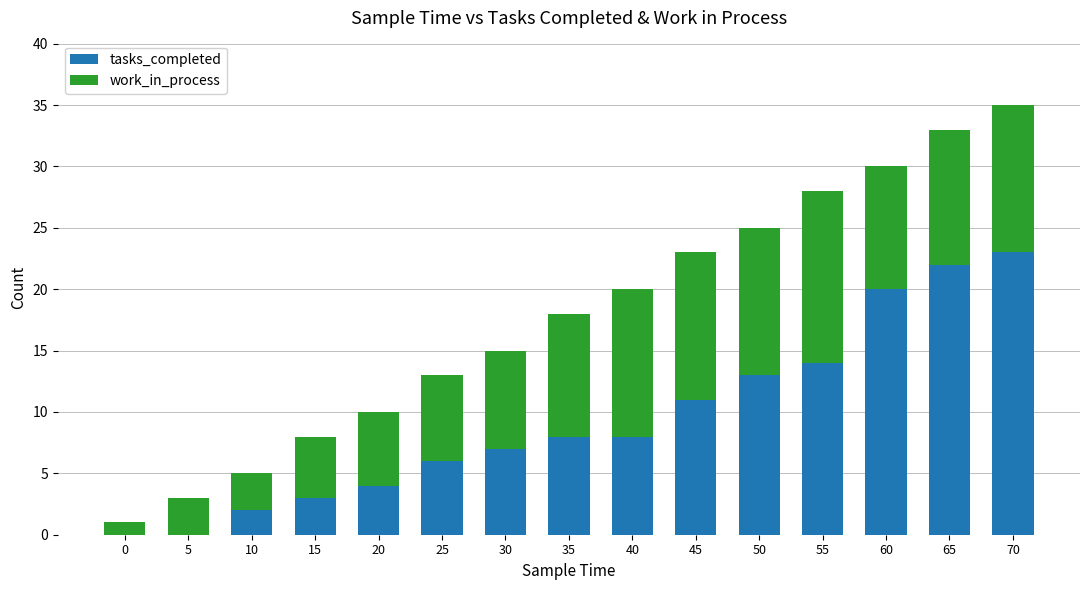

True or false: tasks_completed has a value of 8 at 40.

True